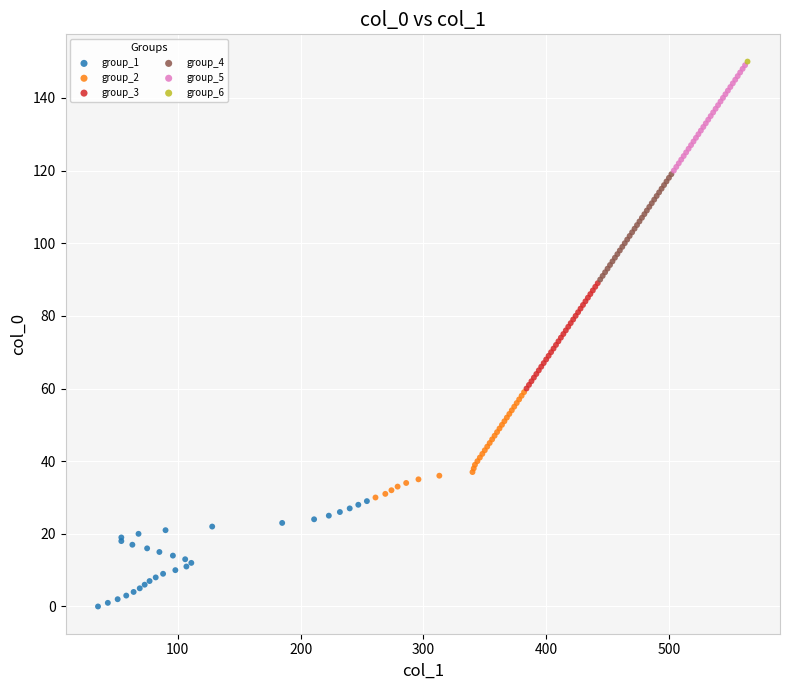

What are all the series names shown in the legend?

group_1, group_2, group_3, group_4, group_5, group_6